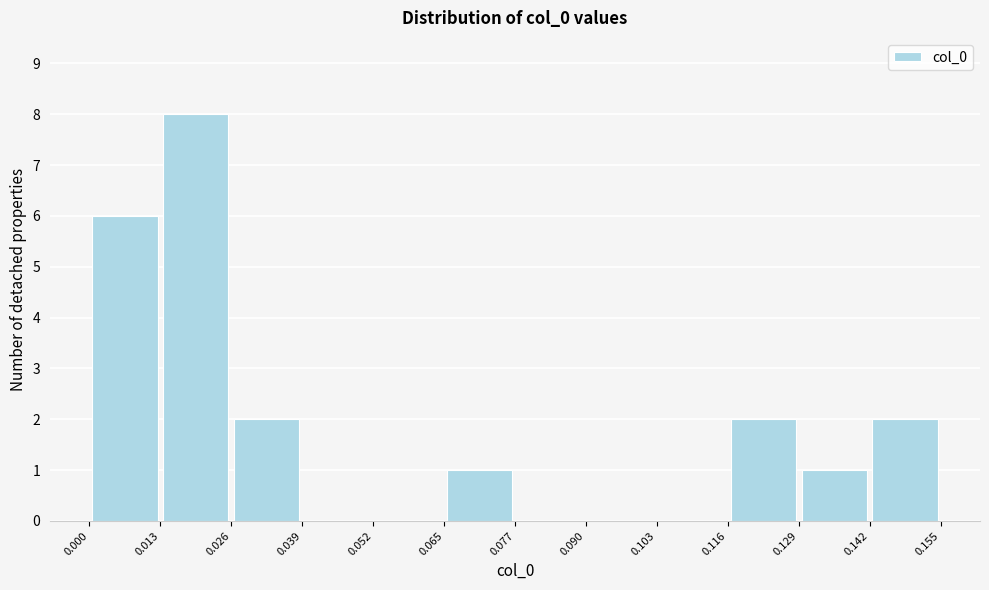

Reading left to right, list every bar in this chart as the range it spans on the x-axis followed by its height. The values are not printed on the chart, so give them approximately, as read against the axis.

0.000 to 0.013: 6
0.013 to 0.026: 8
0.026 to 0.039: 2
0.039 to 0.052: 0
0.052 to 0.065: 0
0.065 to 0.077: 1
0.077 to 0.090: 0
0.090 to 0.103: 0
0.103 to 0.116: 0
0.116 to 0.129: 2
0.129 to 0.142: 1
0.142 to 0.155: 2